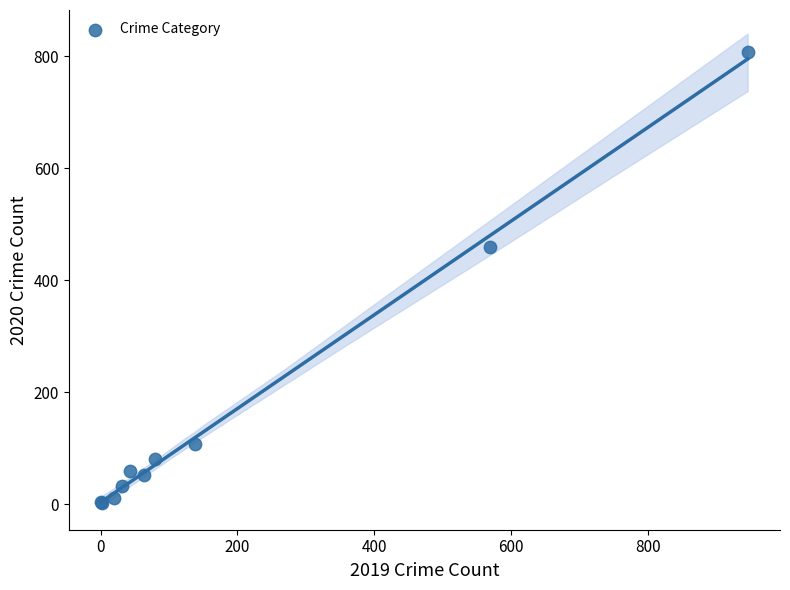

What Y value in the scatter plot is closest to 405?

459